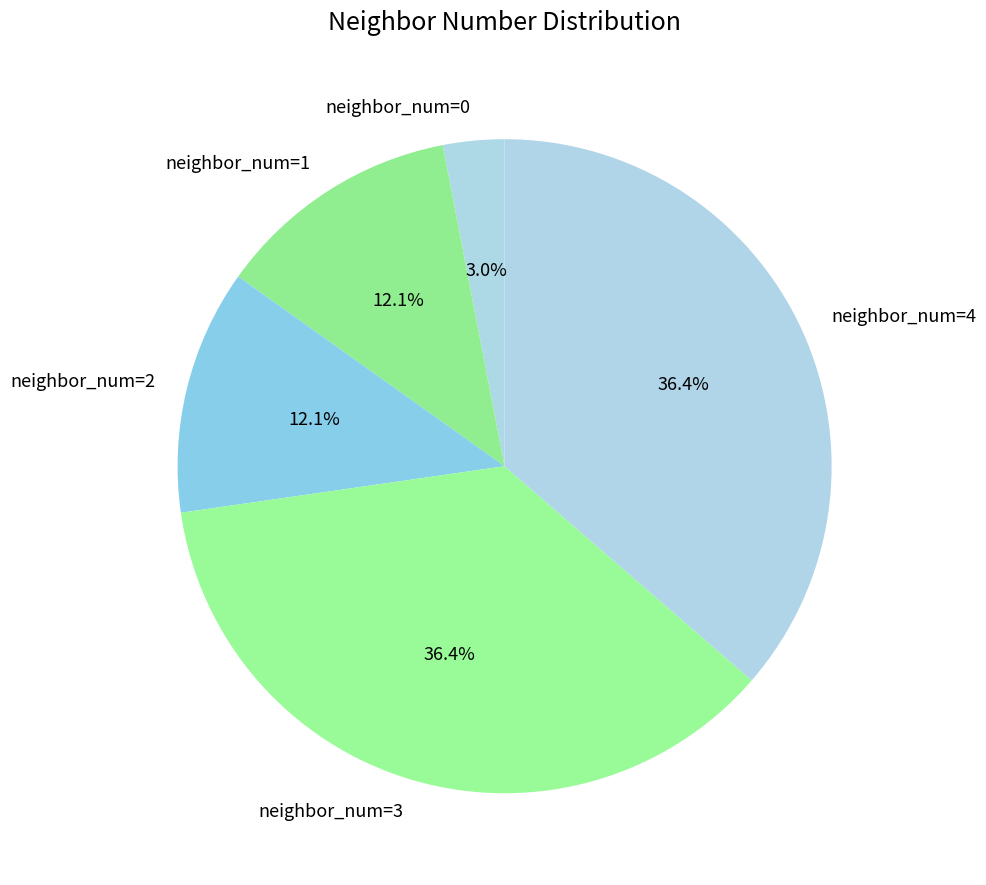

How much of the chart is everything except neighbor_num=3?

63.6%